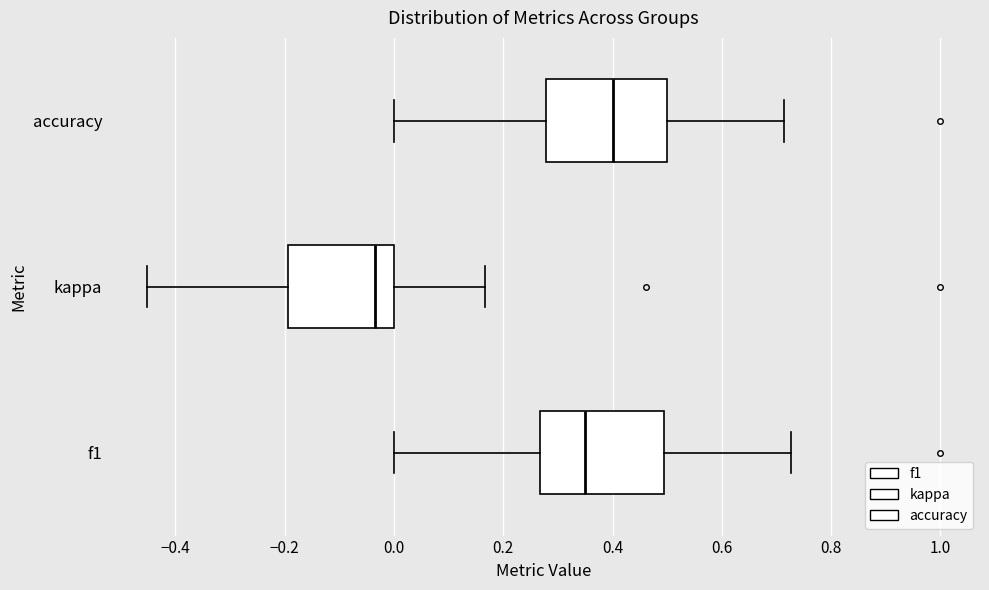

Which box's median line is the furthest to the right?

accuracy